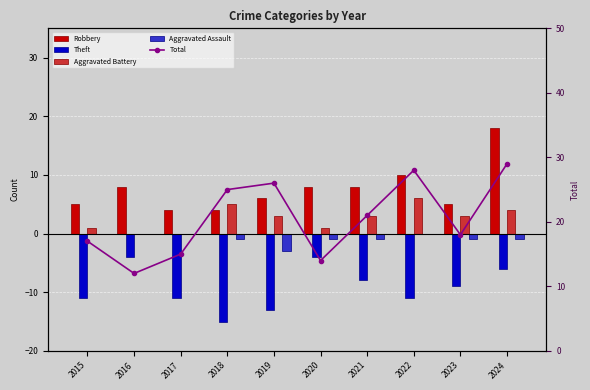

Are the bars horizontal?

No